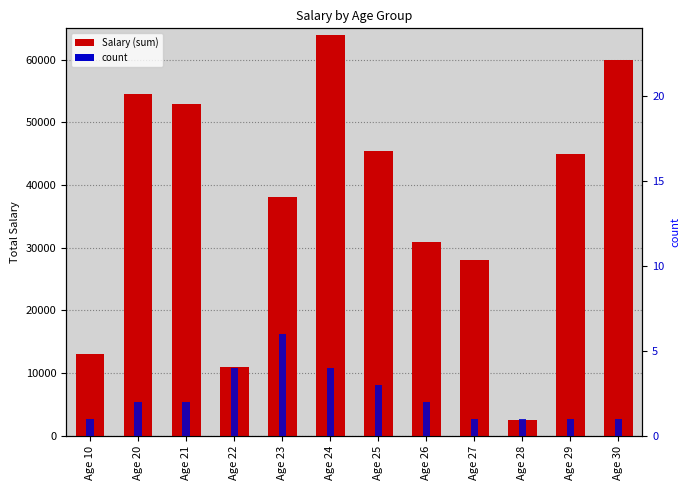

At how many categories does at least one series exceed 53753?

3